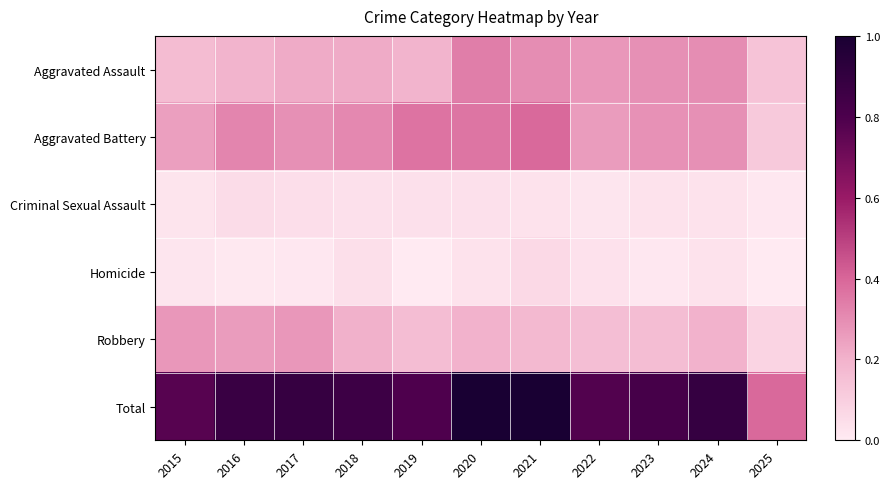

Rank the series at 2018 from lowest to highest value.

Criminal Sexual Assault, Homicide, Robbery, Aggravated Assault, Aggravated Battery, Total